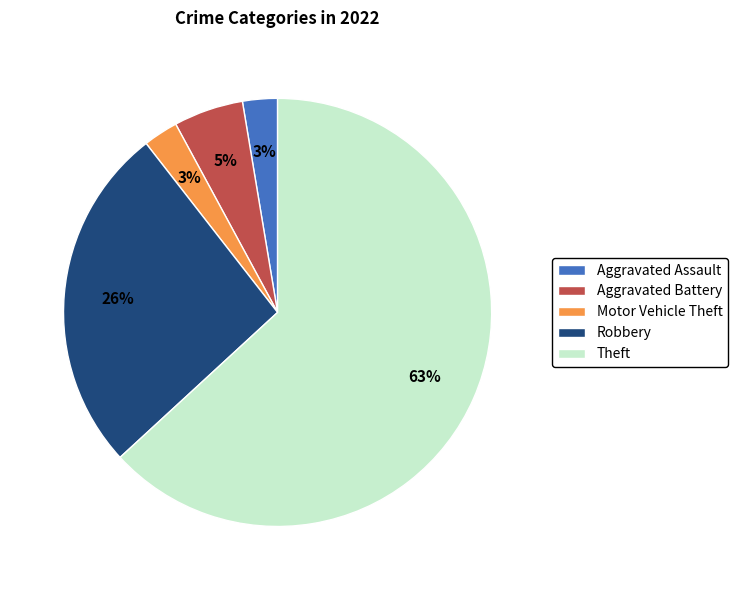

Count the number of slices in the pie.

5